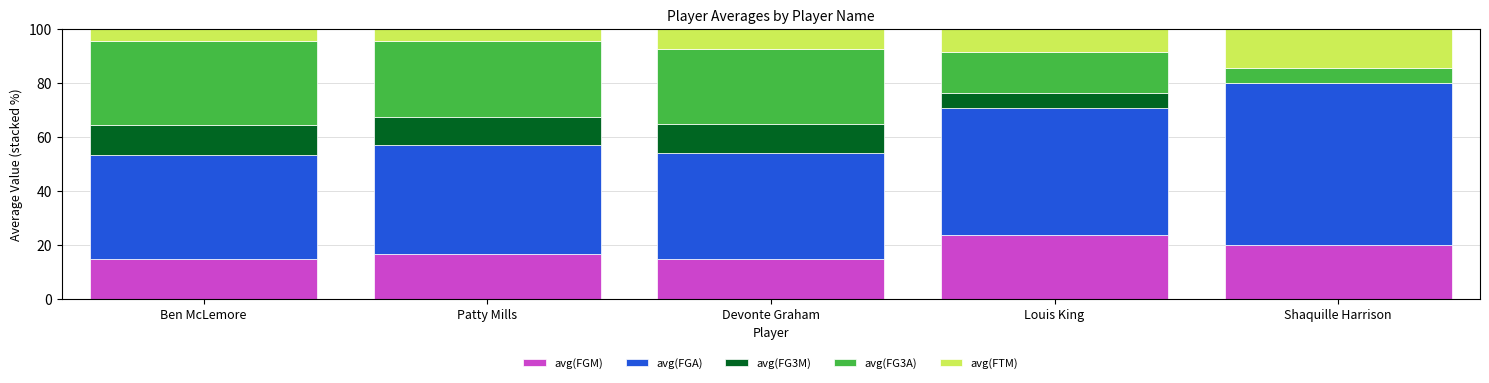

The avg(FGM) series shows 3.5 at Patty Mills. True or false?

False